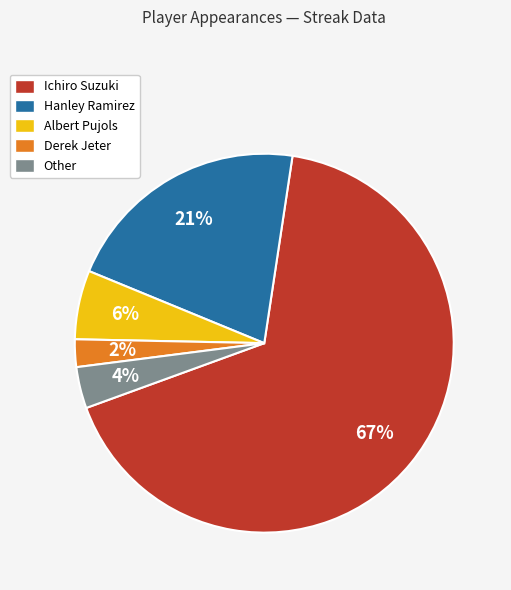

True or false: Derek Jeter accounts for 2% of the total.

True